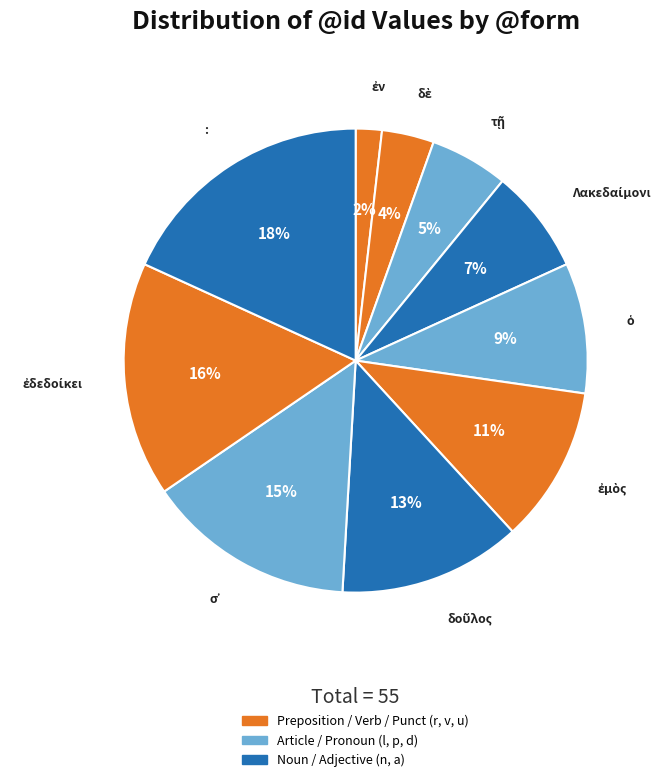

Is there any slice that represents more than half of the pie?

No